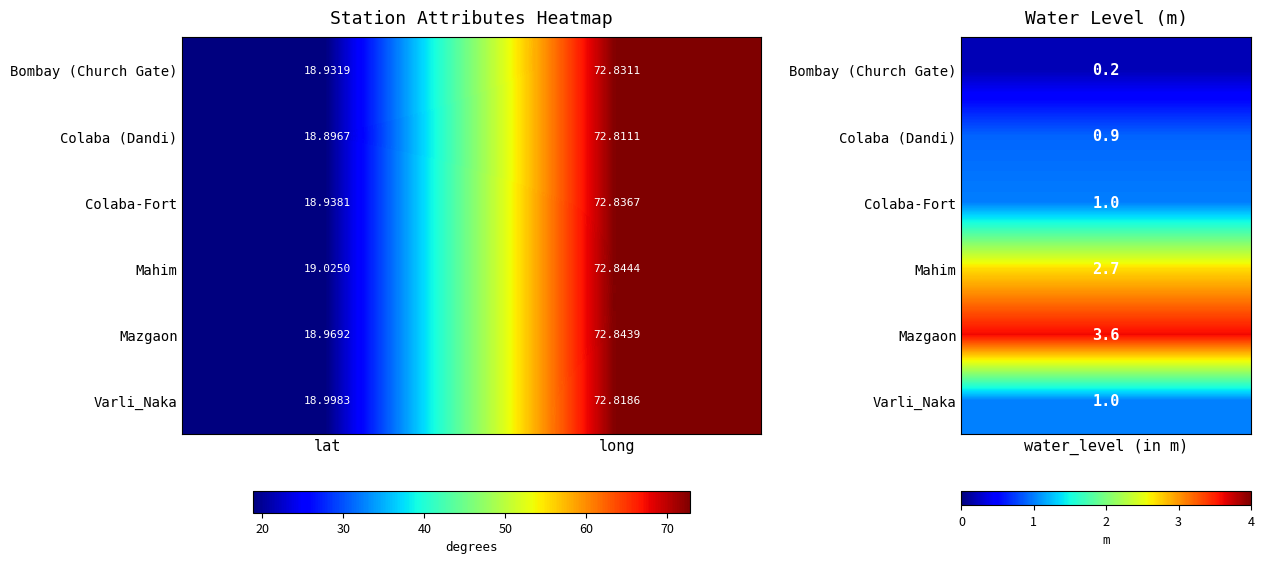

Which category has the highest value in the Mahim series?

long